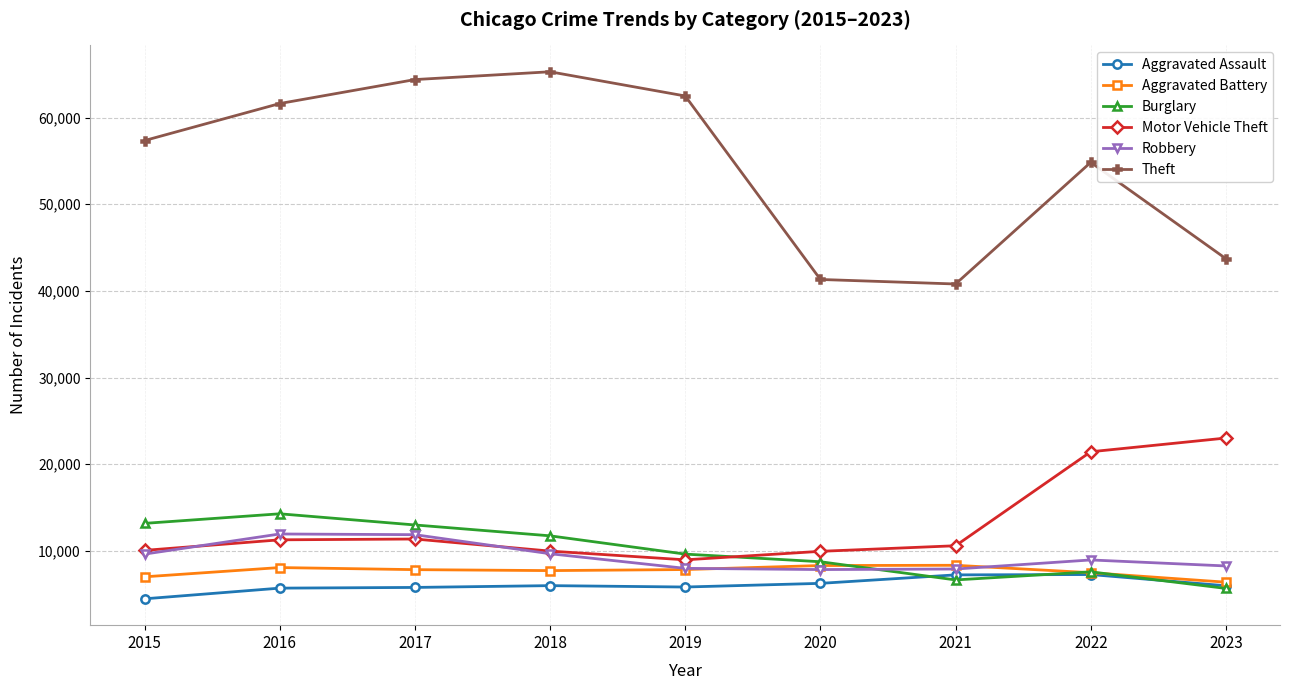

Is it true that Motor Vehicle Theft equals 4643 at 2015?

False